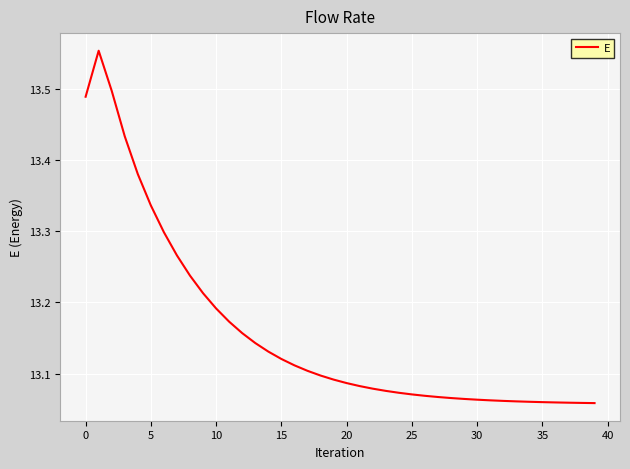

What is the difference between the maximum and minimum values?

0.5